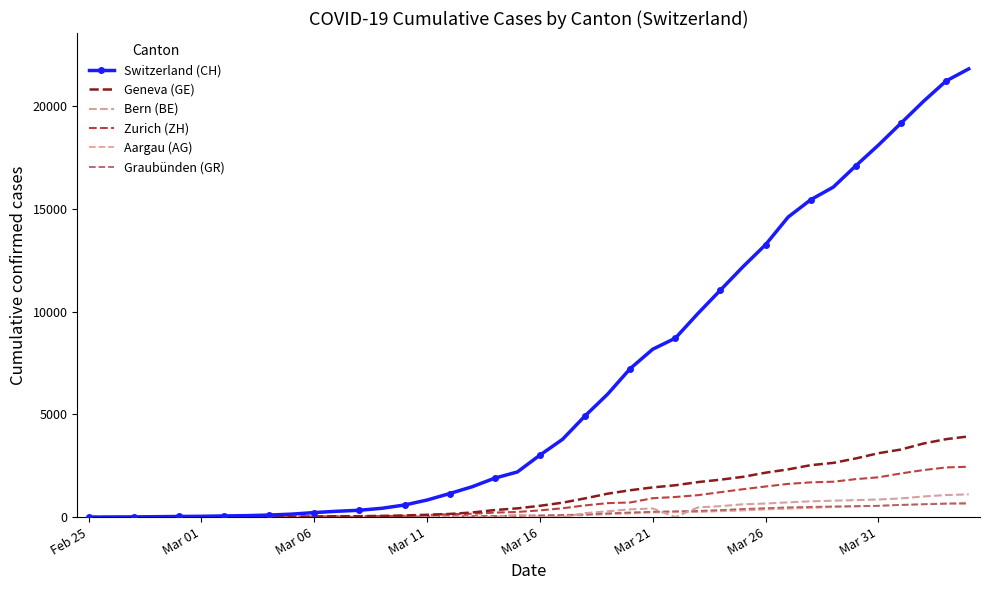

What is the sum of all Switzerland (CH) values?

261859